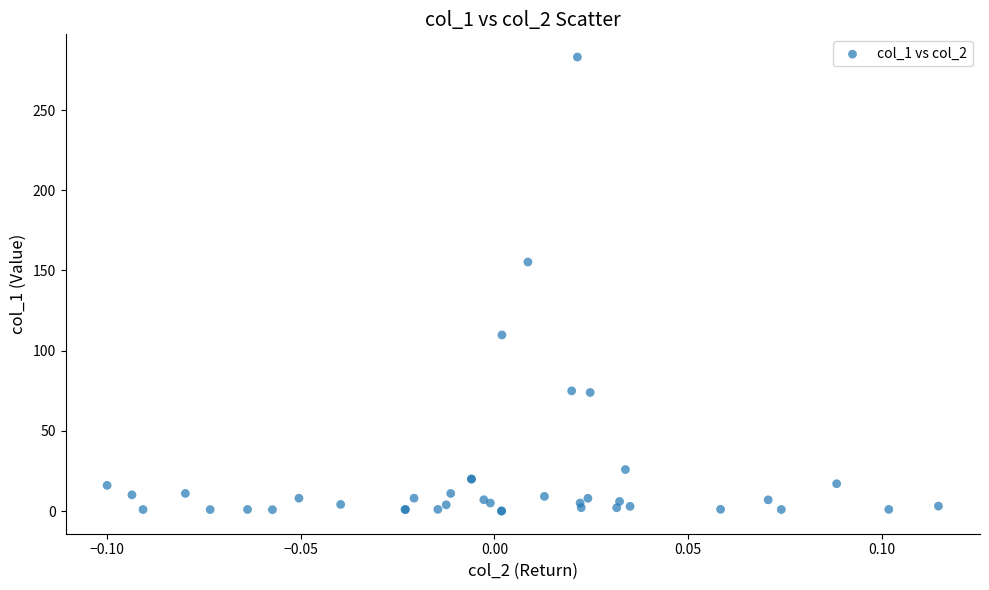

What Y value in the scatter plot is closest to 141?

155.3